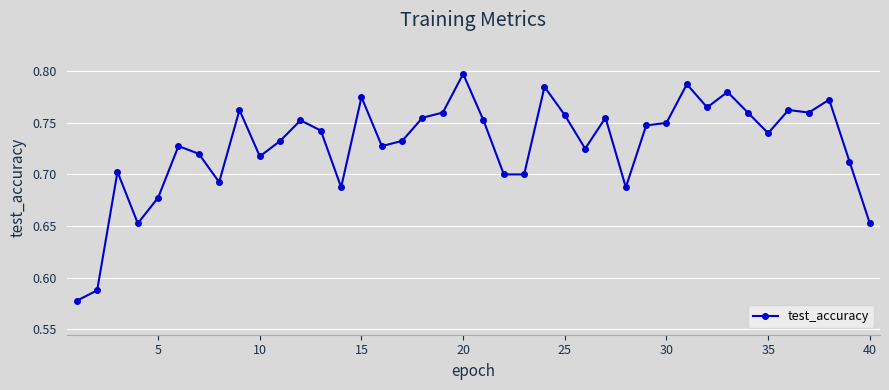

How many values are between 0 and 1?

40